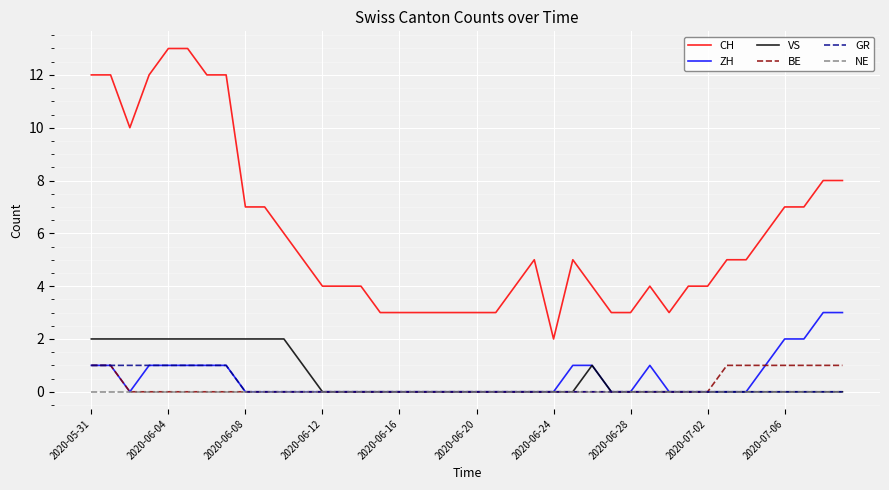

Which series has the largest total across all categories?

CH